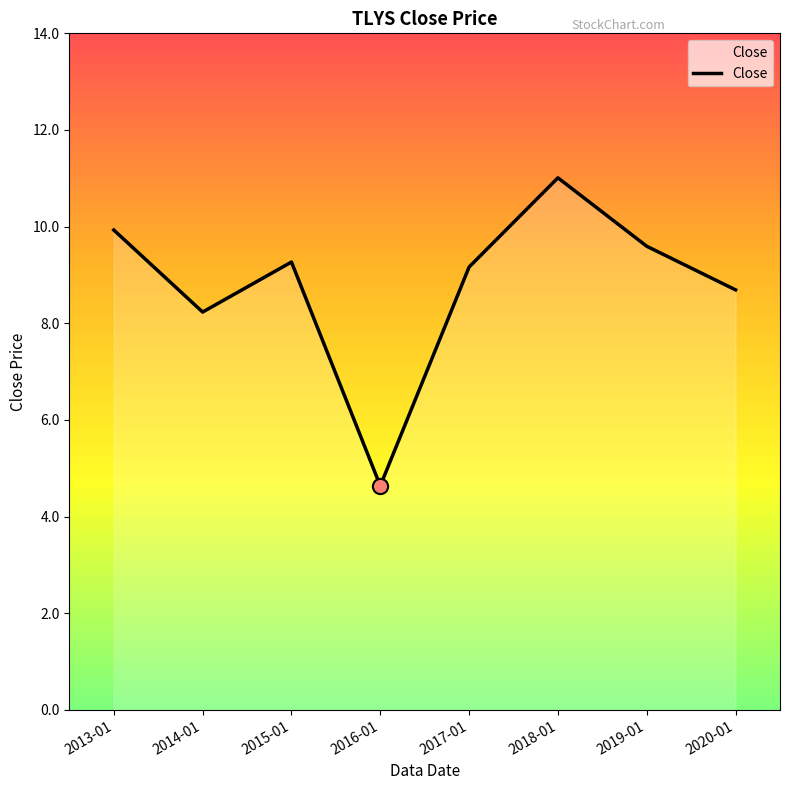

Which has a higher value, 2014-01 or 2018-01?

2018-01